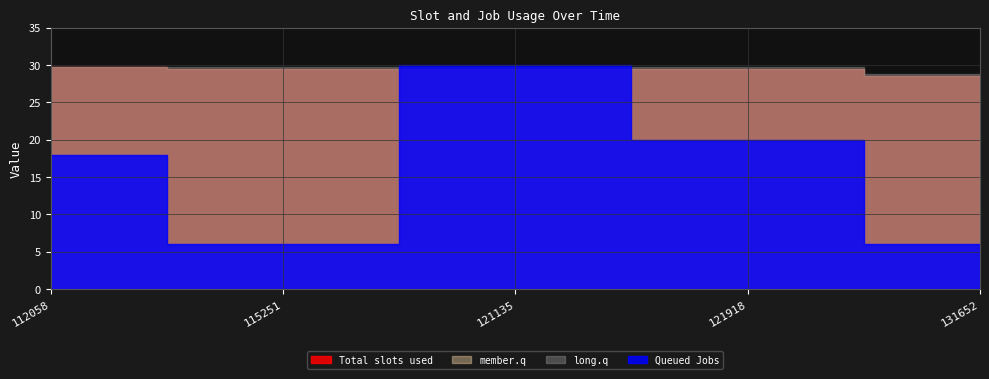

Where is the first local minimum for Queued Jobs?

115251